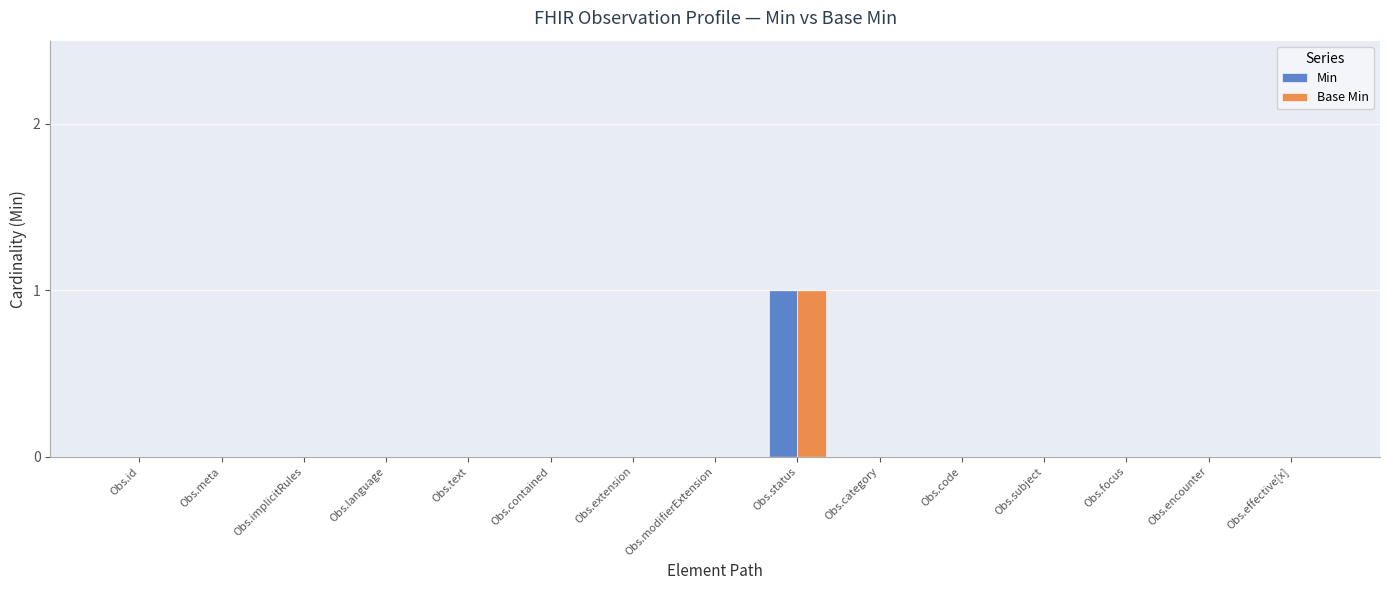

At which category is the sum across all series the highest?

Obs.status